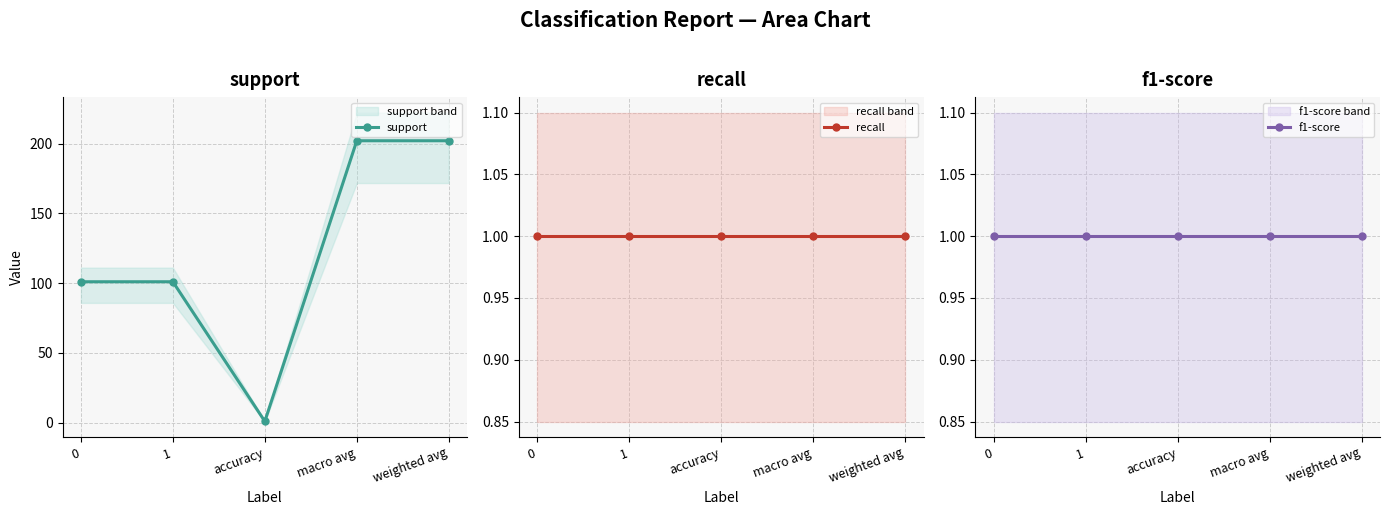

Which series has the largest total across all categories?

support